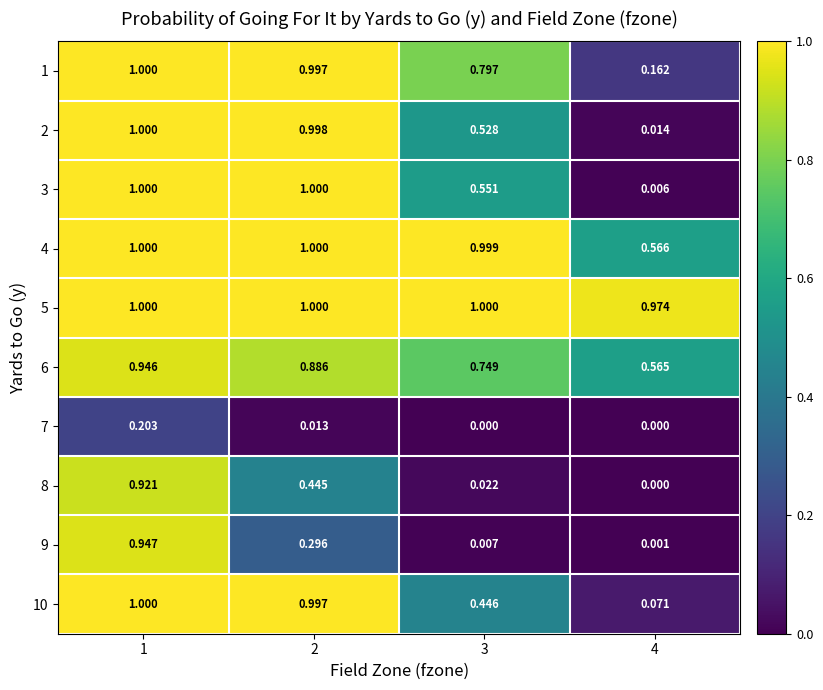

Is the value of 10 at 2 greater than the value of 6 at 4?

Yes